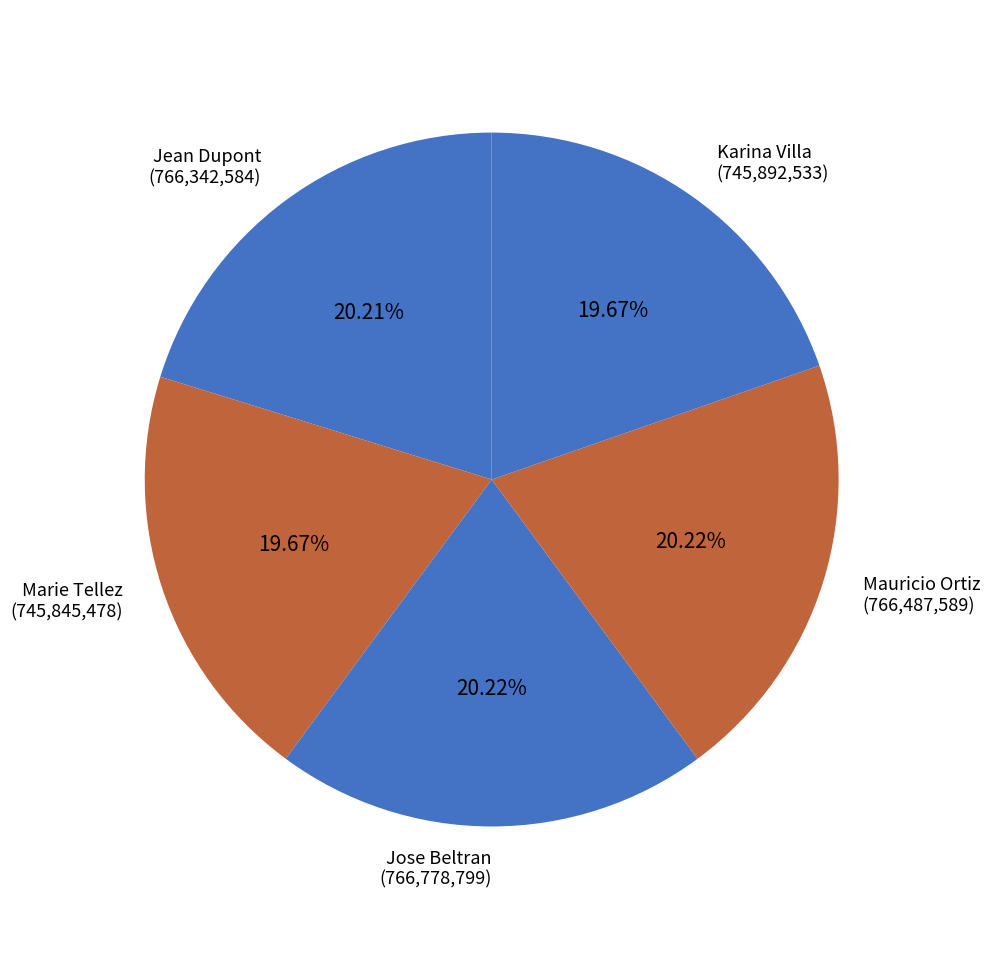

How many slices are in this pie chart?

5